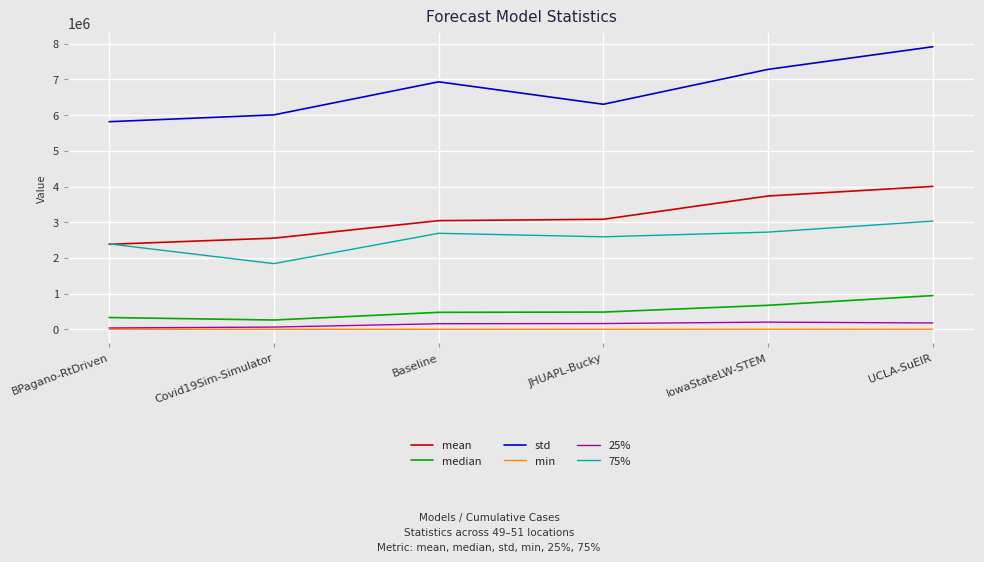

What is the difference between the maximum and second lowest values in the median series?

614968.1